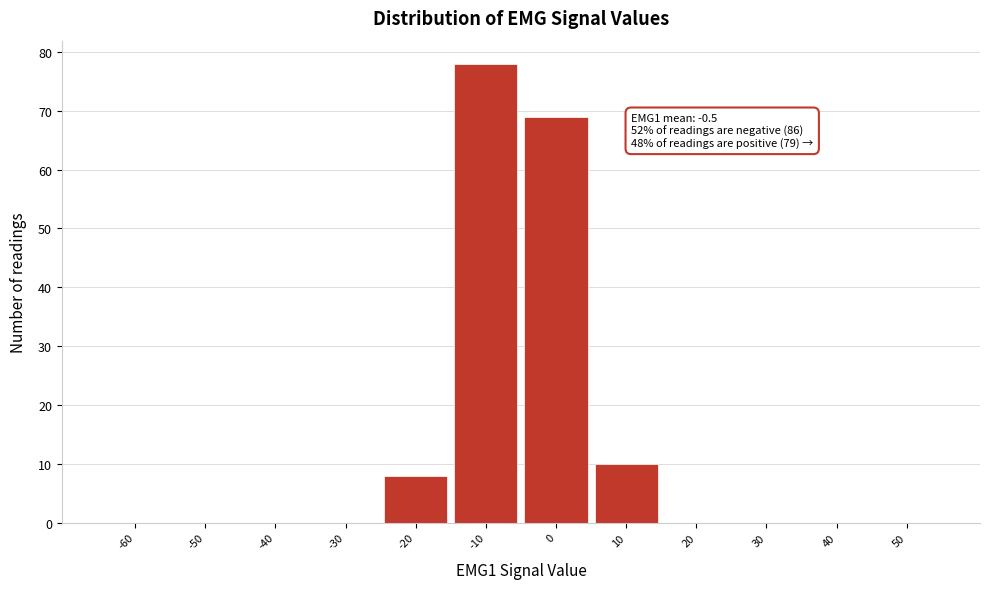

Reading left to right, transcribe all the data shown in this chart.

-60=0	-50=0	-40=0	-30=0	-20=8	-10=78	0=69	10=10	20=0	30=0	40=0	50=0